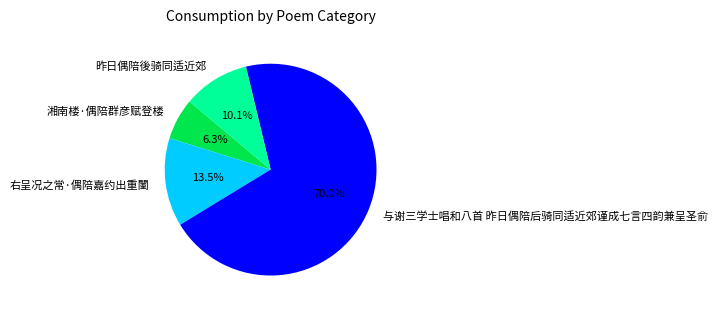

Count the number of slices in the pie.

4